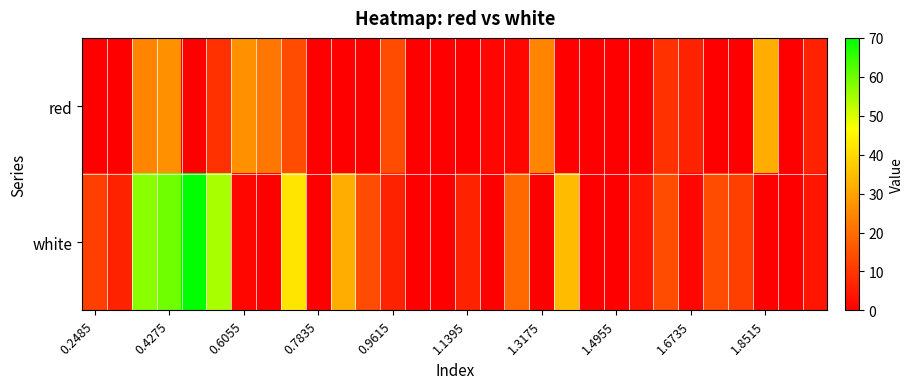

How many data points does each series have?

30